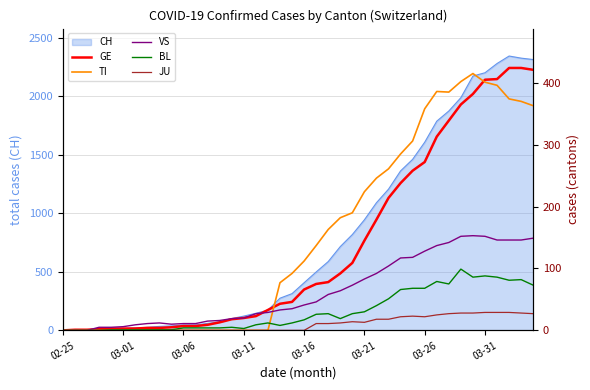

How many values in TI are above zero?

22